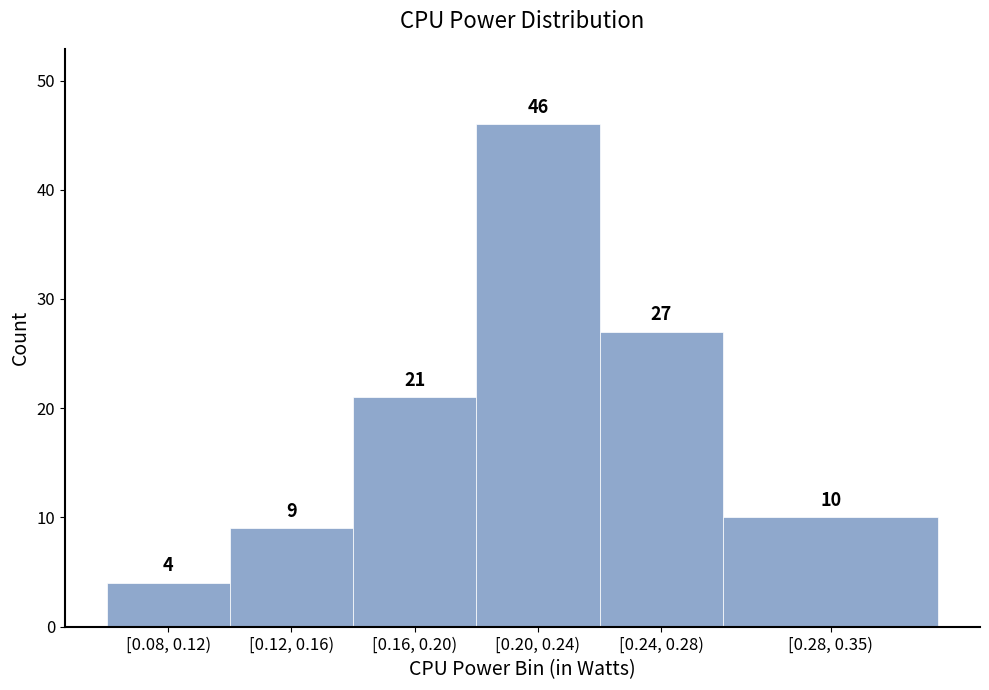

Reading left to right, transcribe all the data shown in this chart.

[0.08, 0.12)=4	[0.12, 0.16)=9	[0.16, 0.20)=21	[0.20, 0.24)=46	[0.24, 0.28)=27	[0.28, 0.35)=10